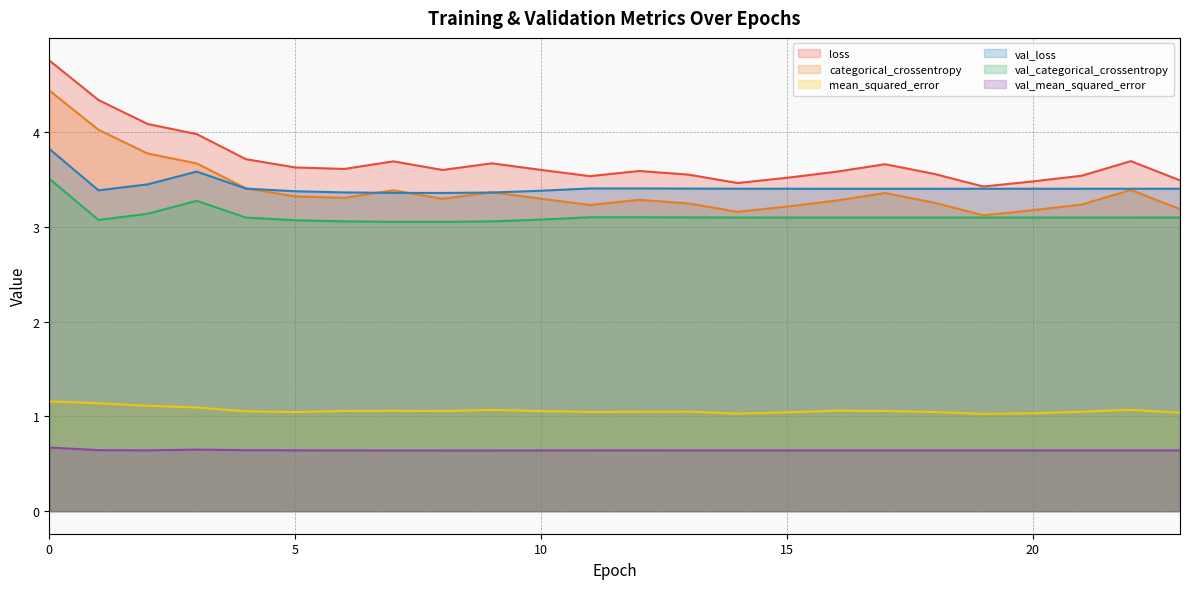

What is the smallest value displayed?

0.6